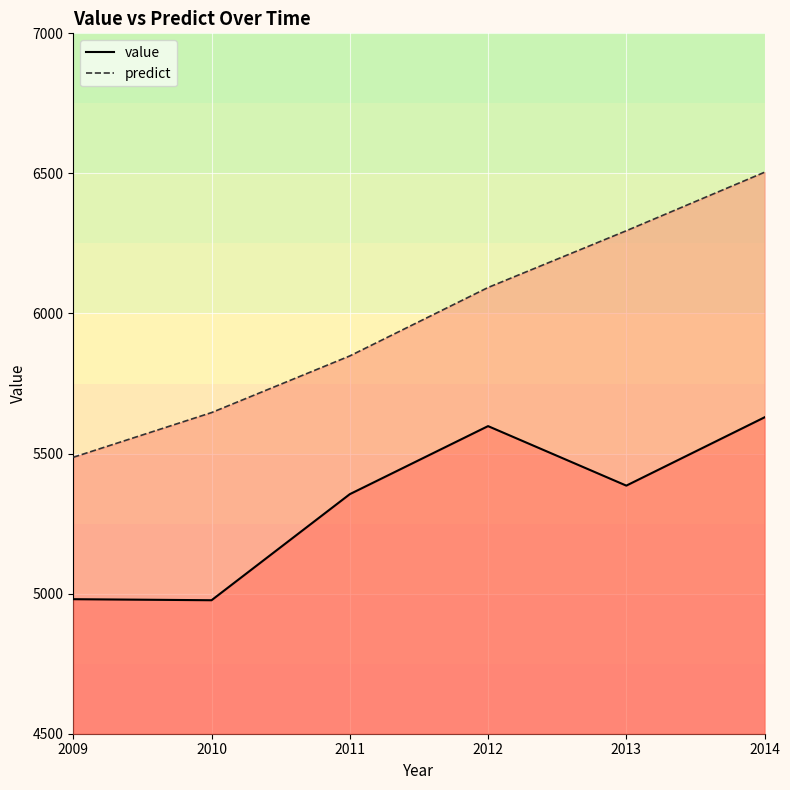

What are all the series names shown in the legend?

value, predict